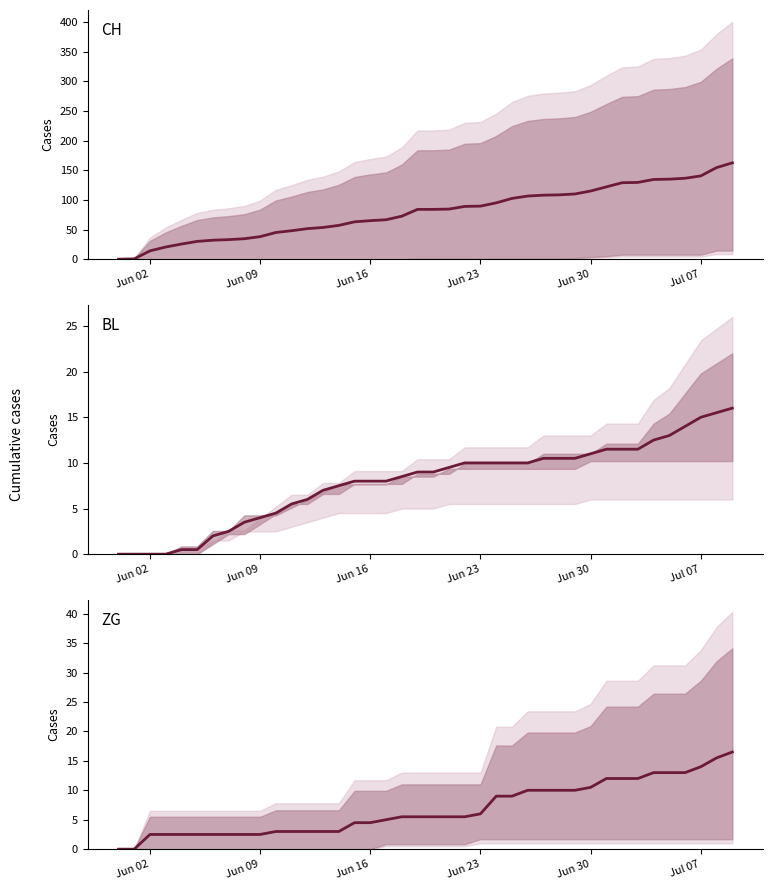

At which label does BL median reach its minimum?

Jun 02